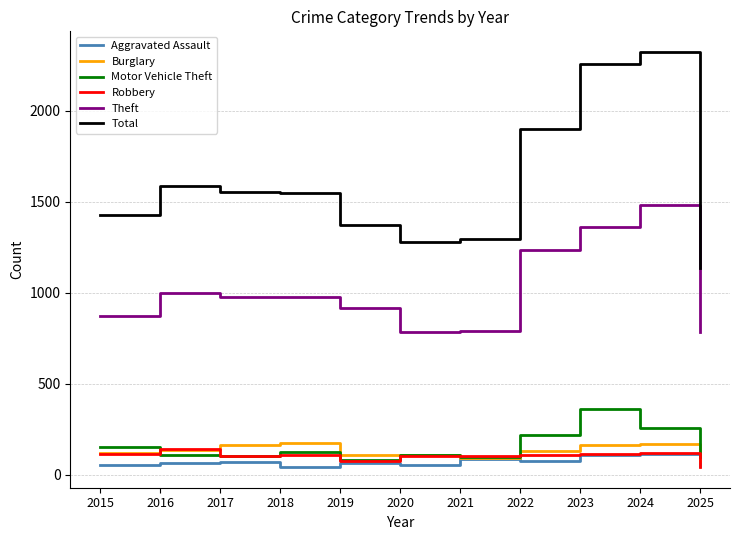

What is the highest value of the Theft series?

1482